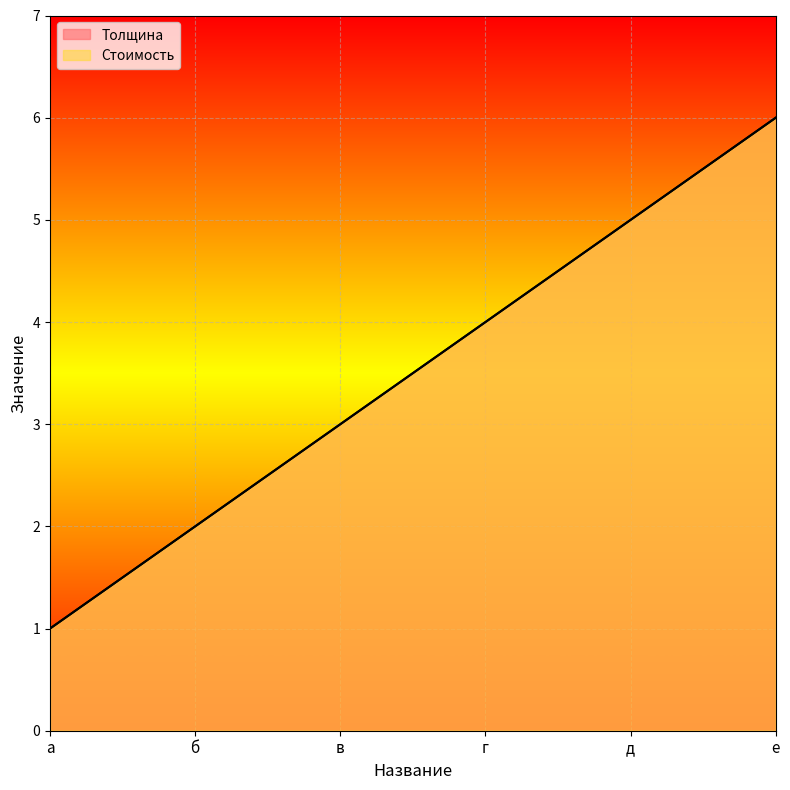

True or false: Стоимость and Толщина cross at least once.

False